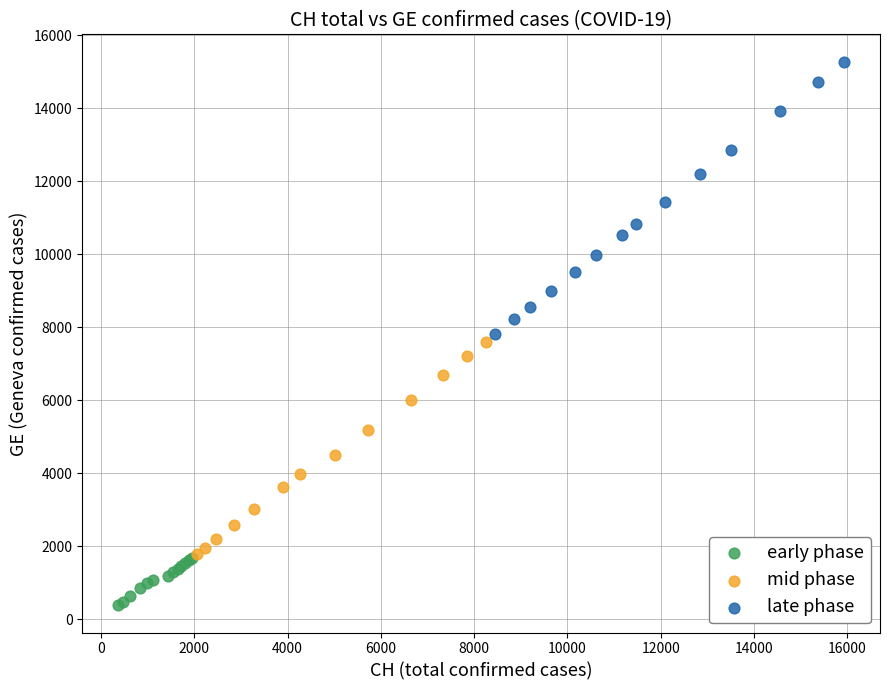

Which series has the largest Y range (max minus min)?

late phase